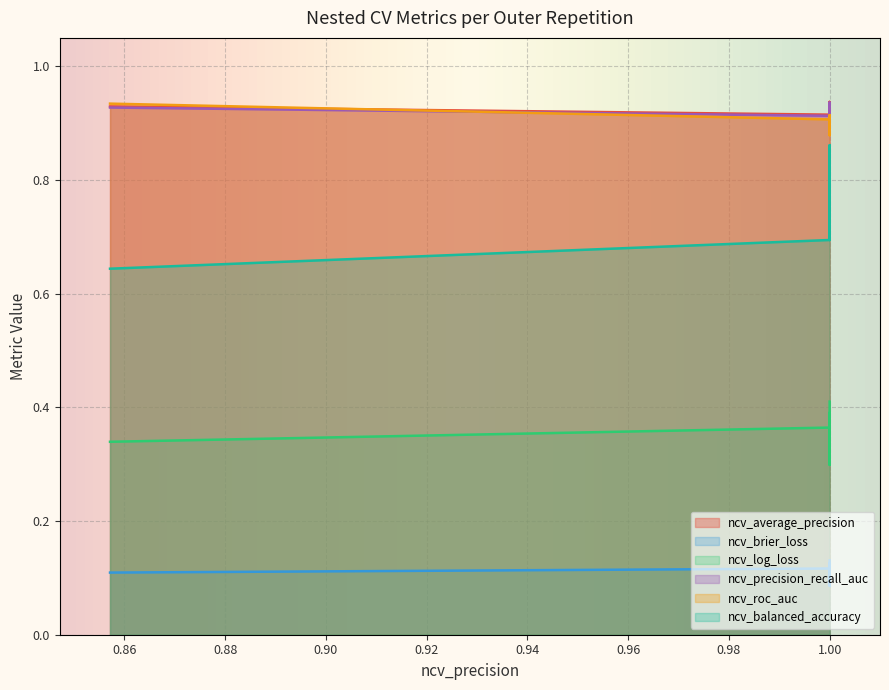

At 1.0, list the series in order from largest to smallest.

ncv_average_precision, ncv_precision_recall_auc, ncv_roc_auc, ncv_balanced_accuracy, ncv_log_loss, ncv_brier_loss